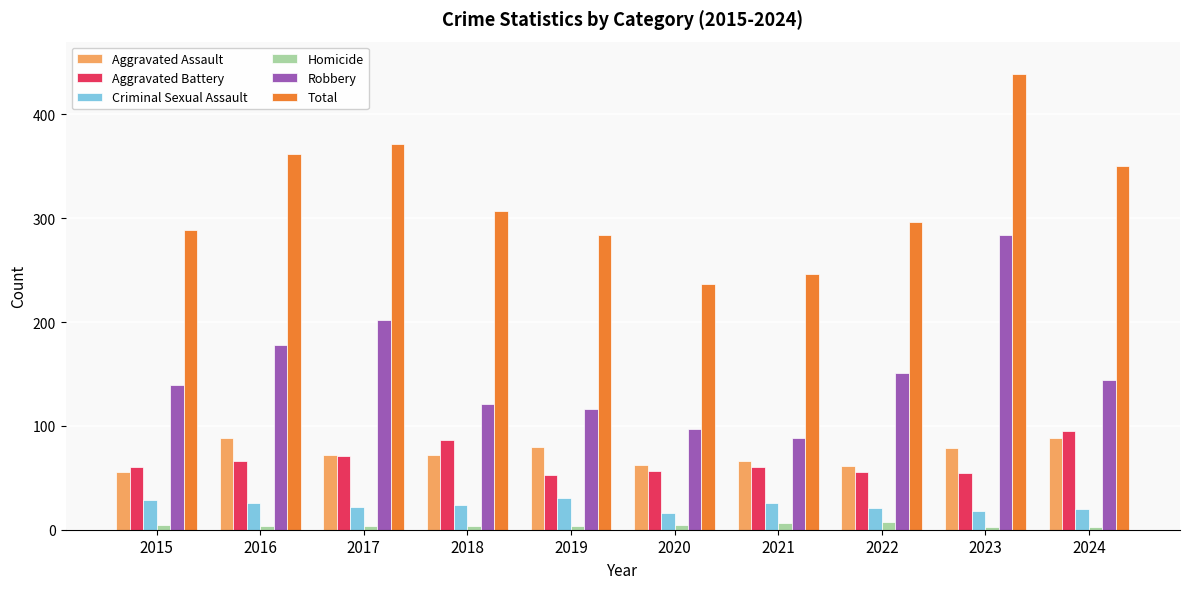

At which category is the sum across all series the highest?

2023